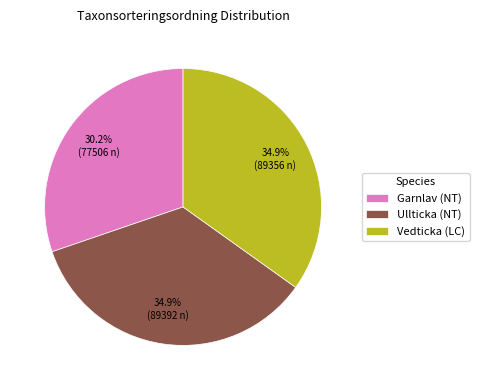

What percentage do Garnlav (NT) and Vedticka (LC) together represent?

65.1%